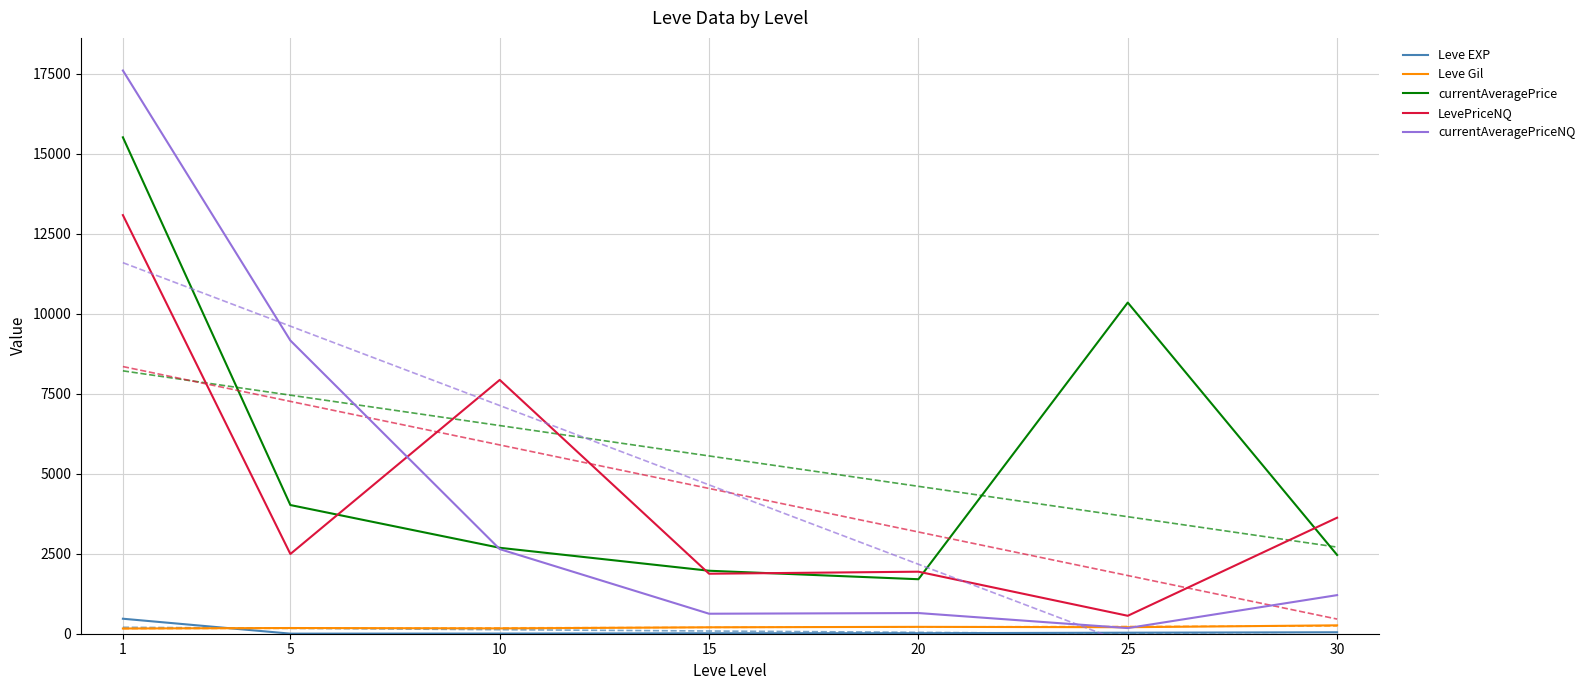

True or false: currentAveragePriceNQ and Leve EXP intersect in this chart.

False